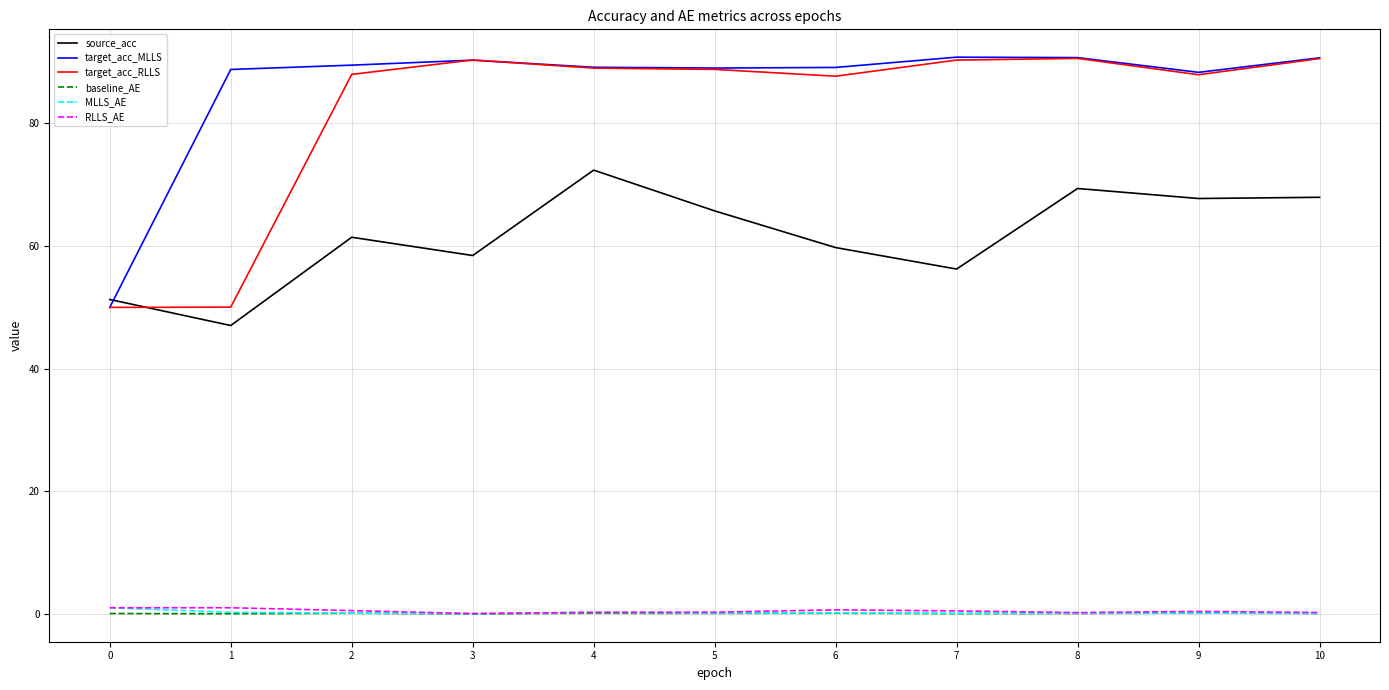

True or false: target_acc_MLLS has a value of 89.2 at 4.

True